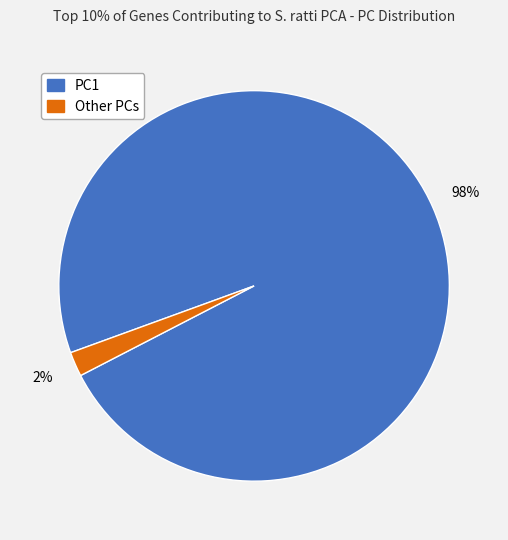

Is there a majority slice in this chart?

Yes